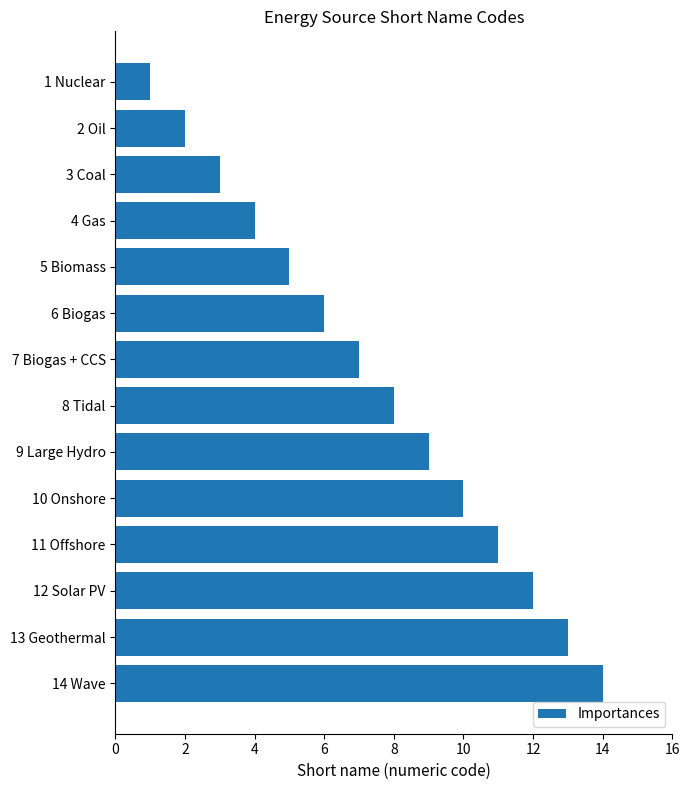

What is the difference between the maximum and minimum values?

13